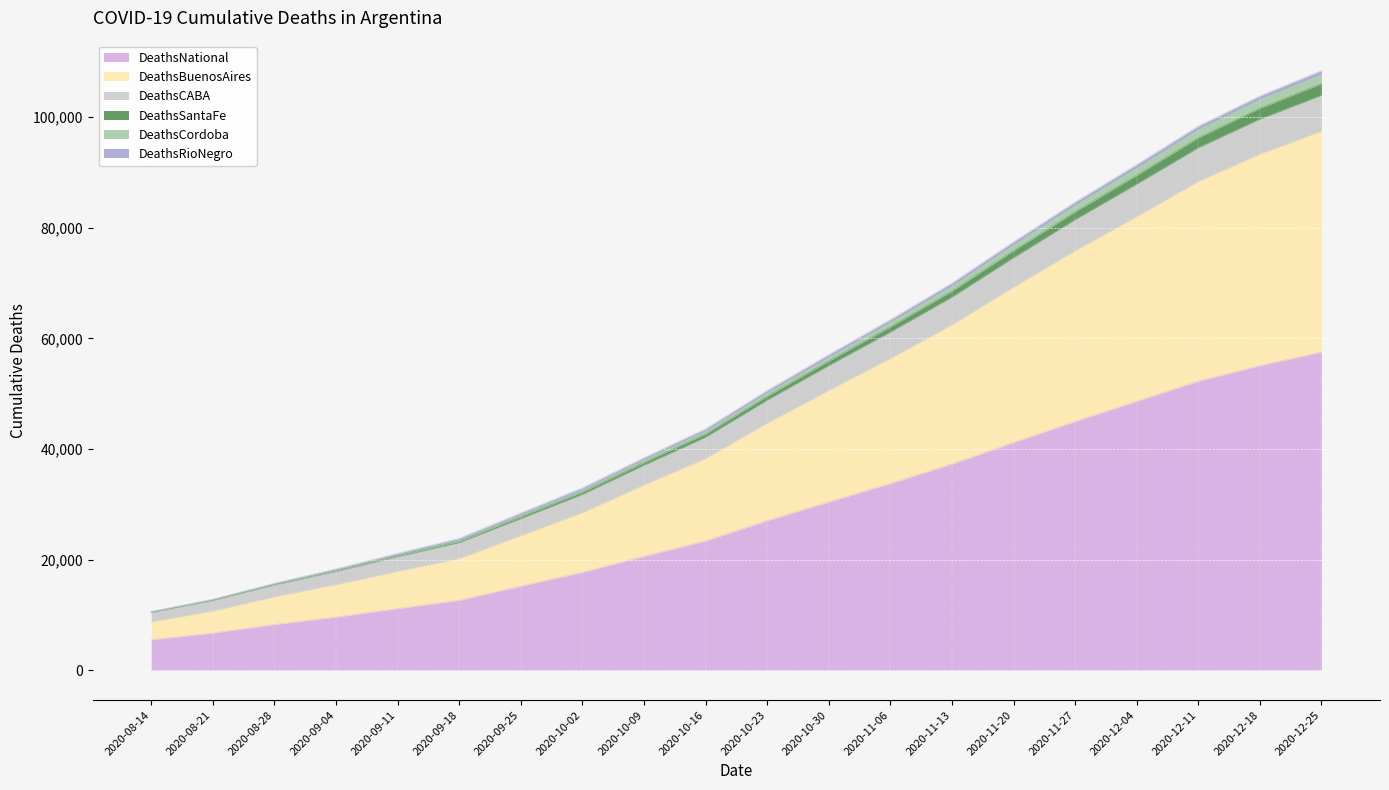

What is the total value across all series at 2020-10-30?

57071